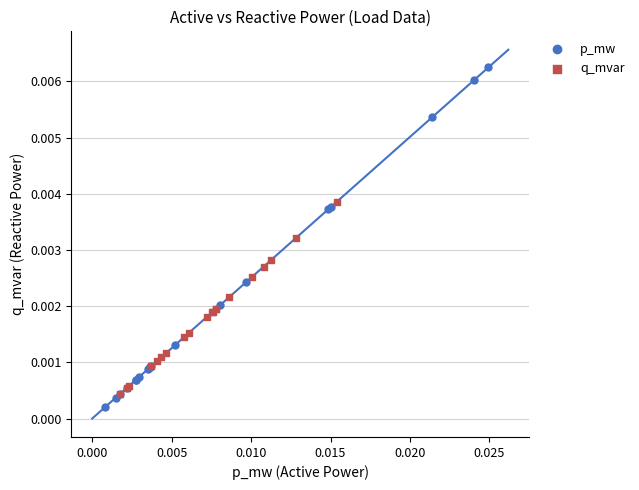

Which series has the widest spread of Y values?

p_mw